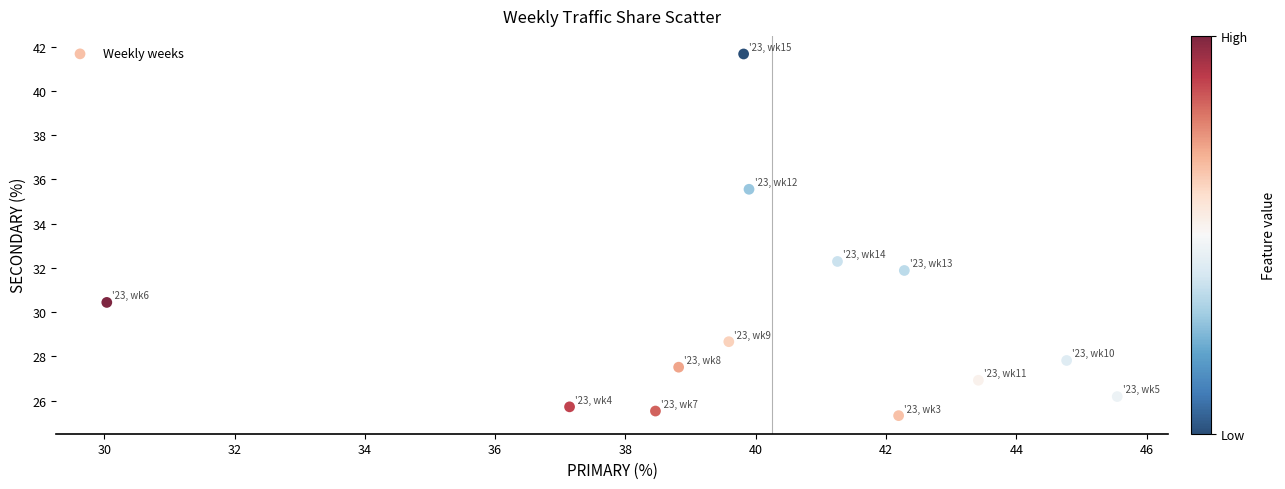

What Y value in the scatter plot is closest to 33?

32.3